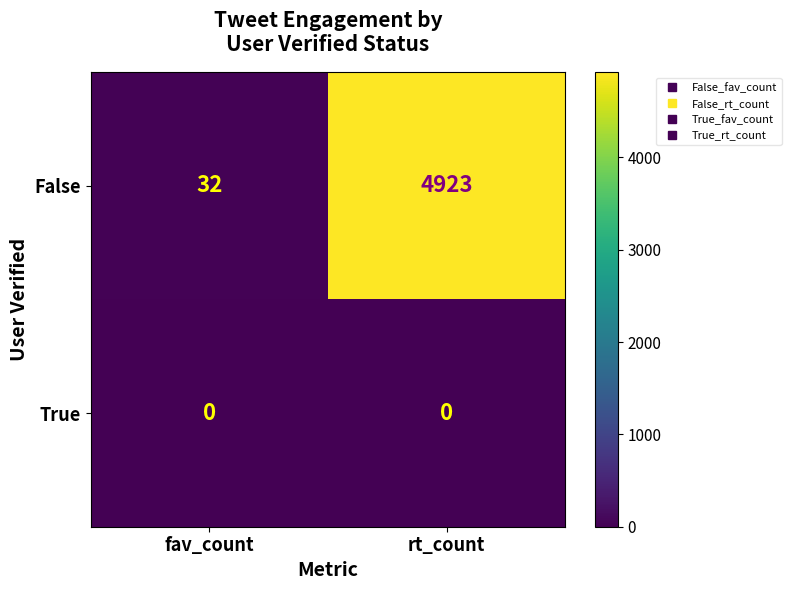

Which series has the widest spread of values?

False